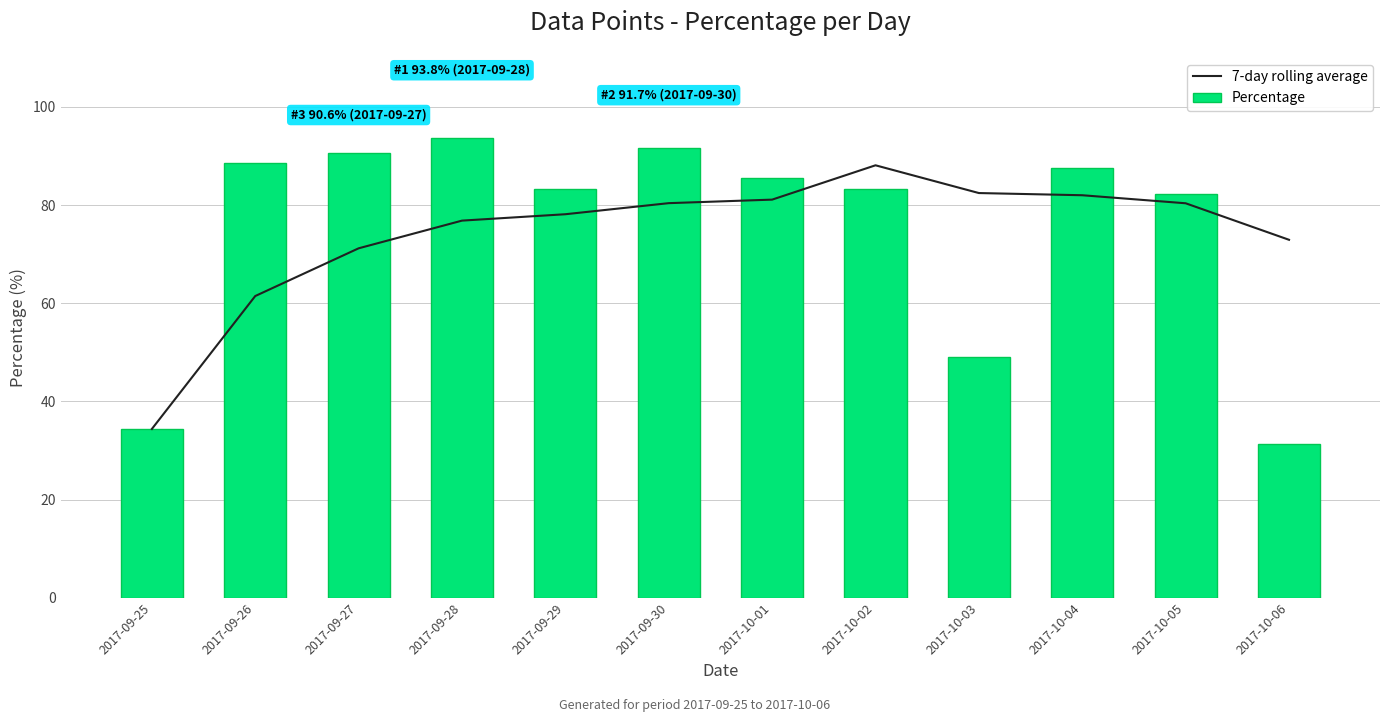

What is the minimum value shown in the chart?

31.2